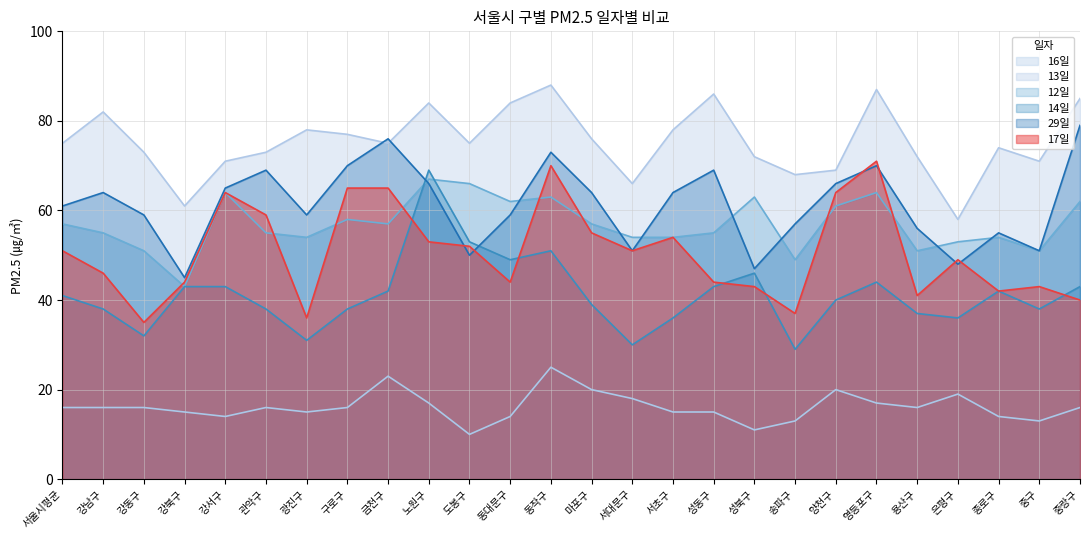

Rank the series at 강서구 from highest to lowest value.

13일, 29일, 12일, 17일, 14일, 16일